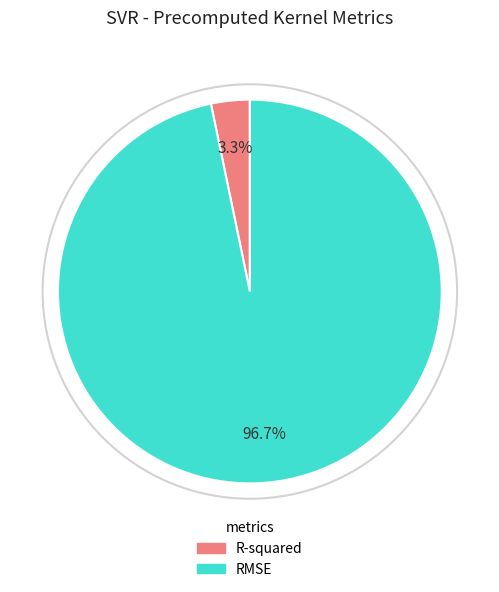

What percentage is NOT represented by R-squared?

96.7%